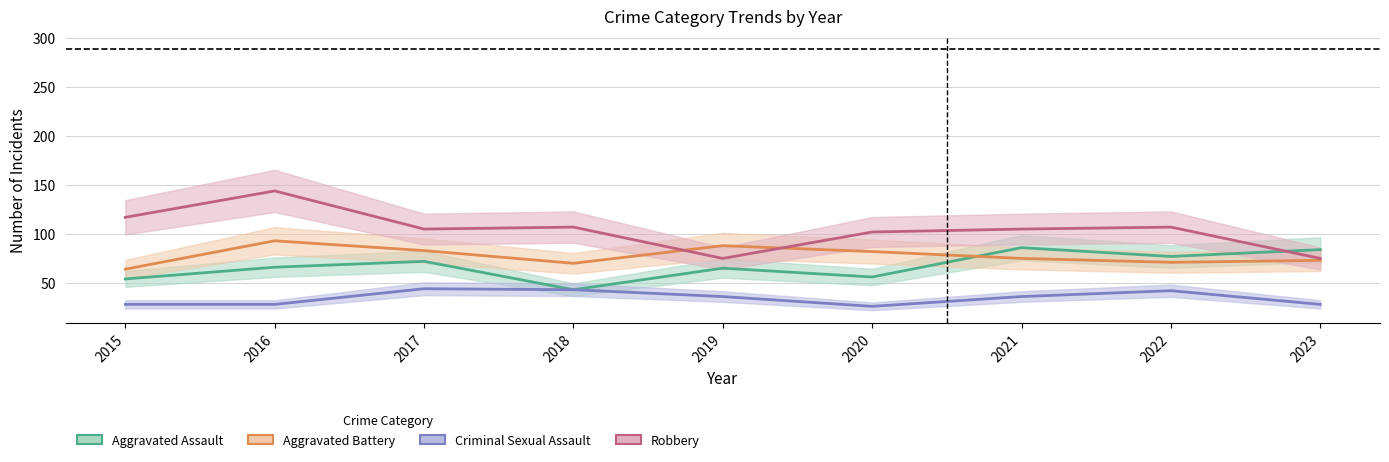

The Aggravated Battery series shows 118 at 2020. True or false?

False